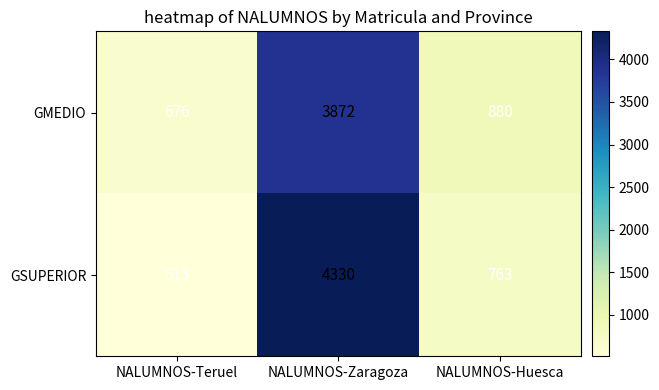

What is the lowest value of the GMEDIO series?

676